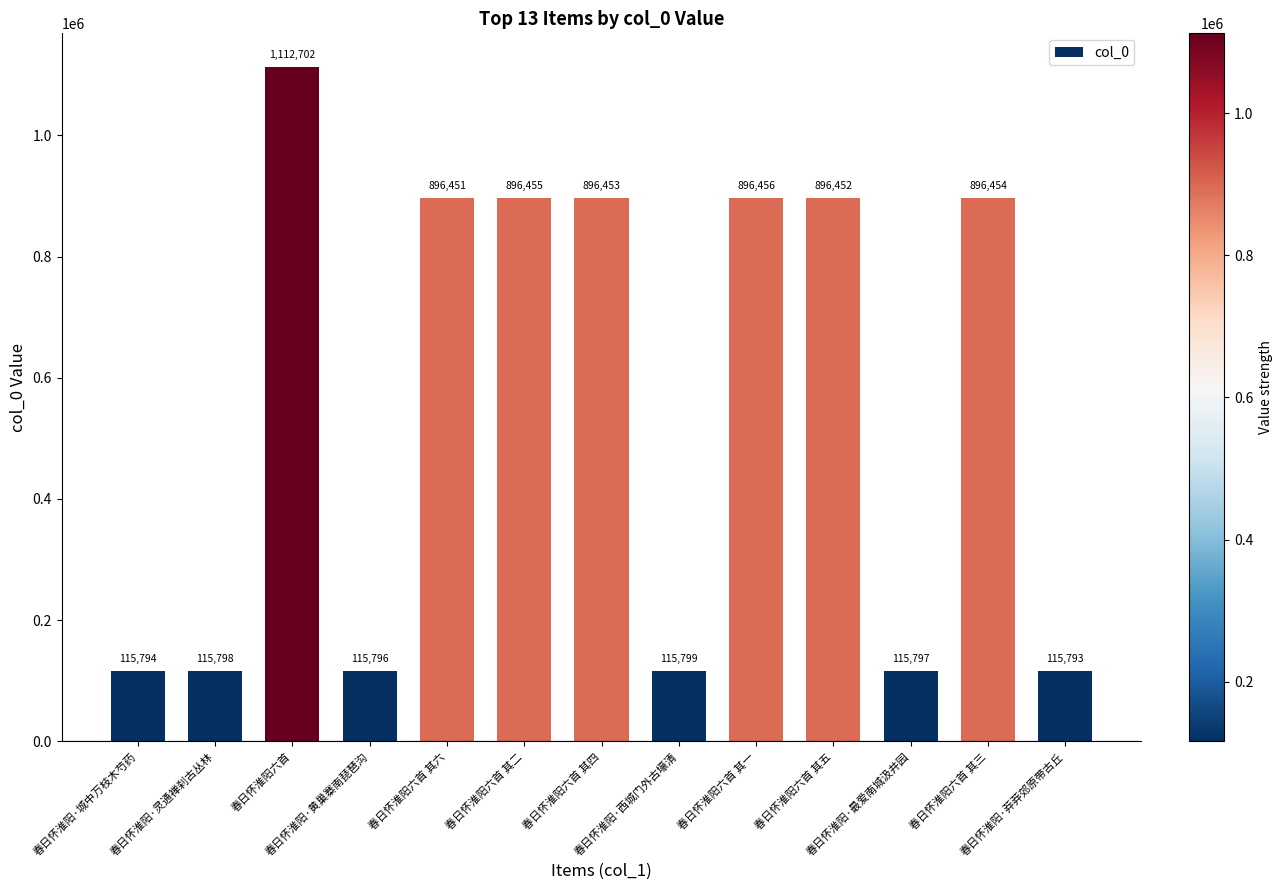

Which has a higher value, 春日怀淮阳六首 其四 or 春日怀淮阳·西城门外古壕清?

春日怀淮阳六首 其四